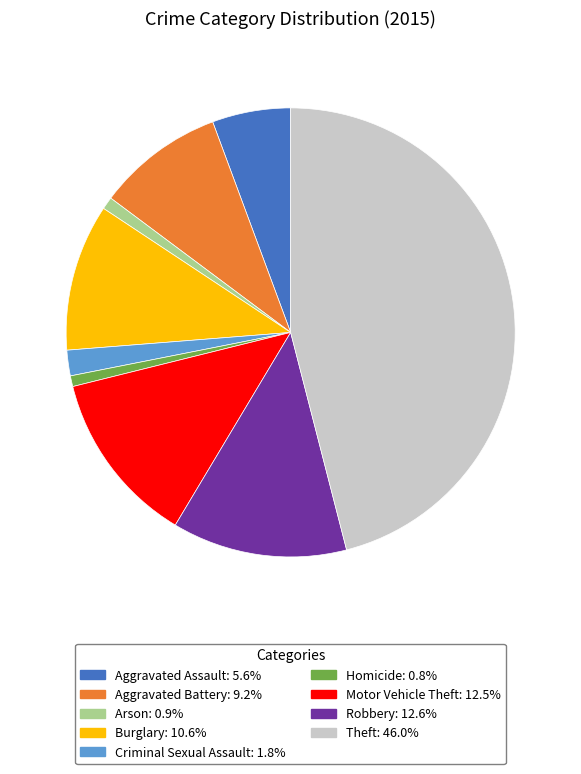

Combined, do Motor Vehicle Theft: 12.5% and Burglary: 10.6% account for over 50%?

No